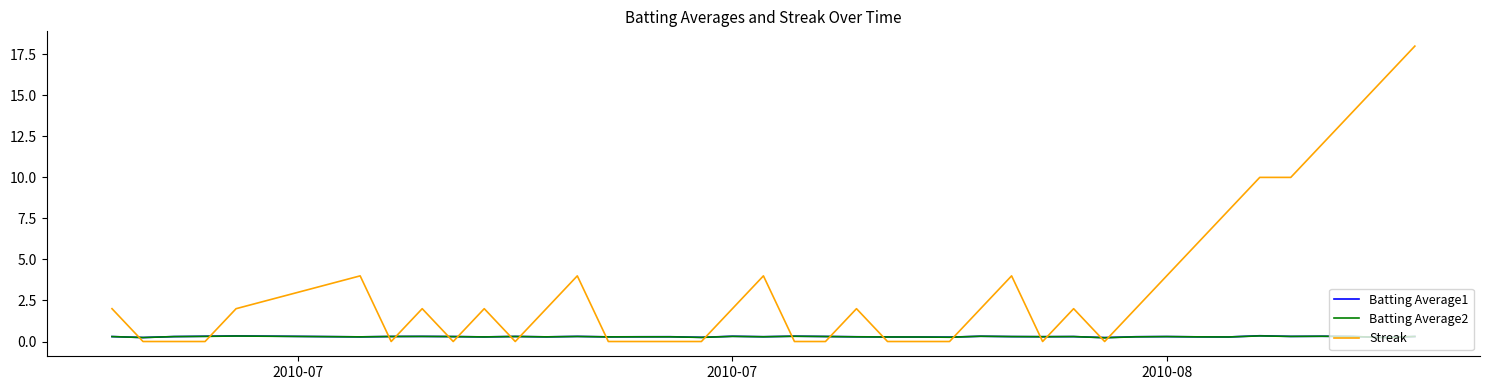

True or false: Streak and Batting Average1 cross at least once.

True